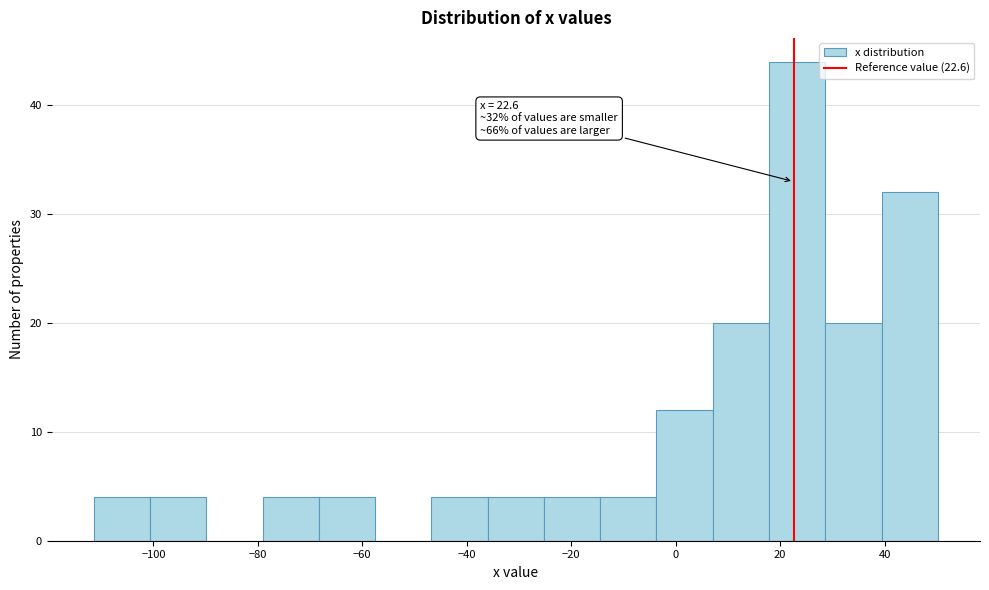

Which range on the x-axis has the tallest bar?

18 to 28